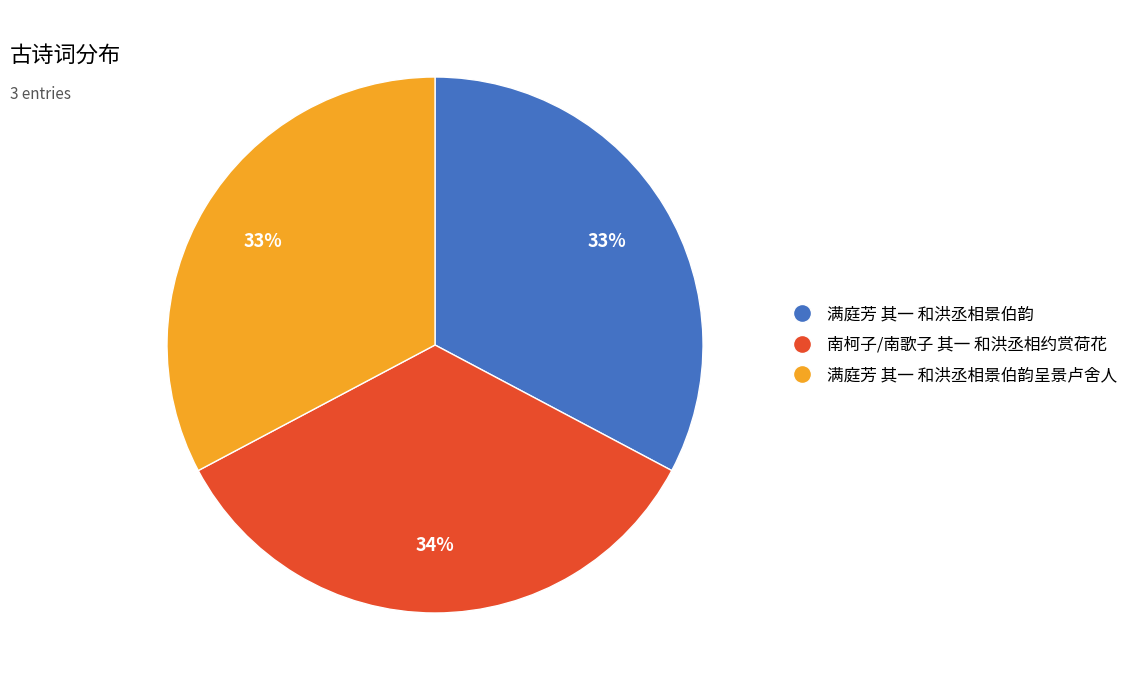

How many segments does this pie chart have?

3